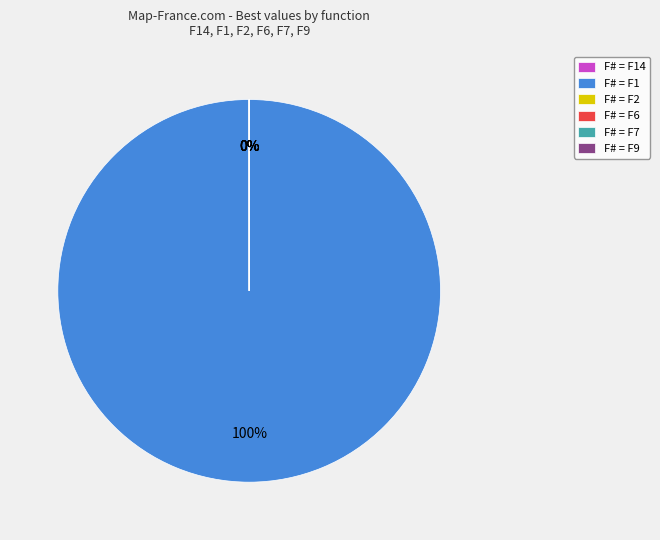

True or false: F# = F1 accounts for 100% of the total.

True